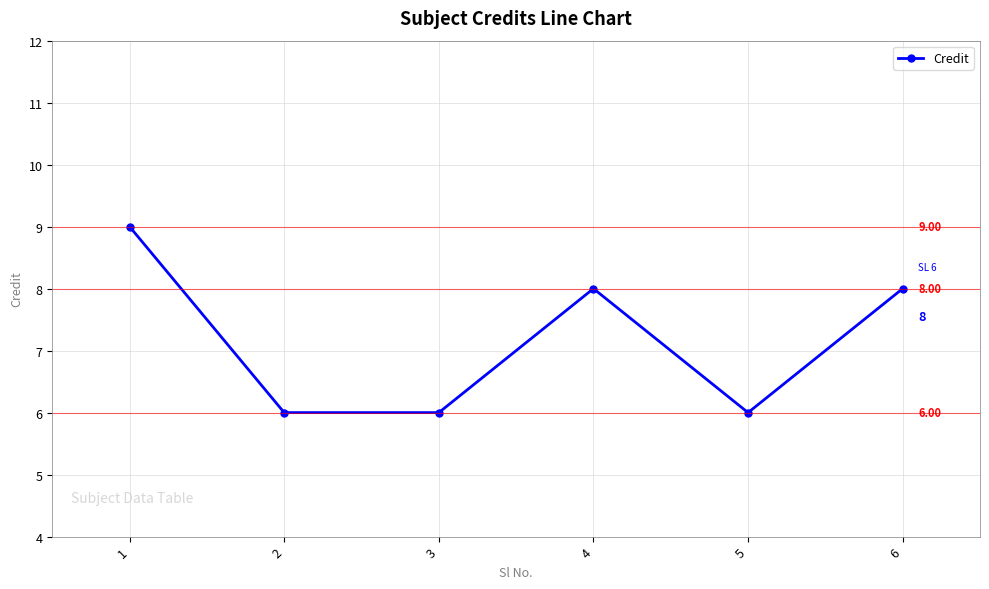

True or false: the data has more than 0 interior local peaks.

True